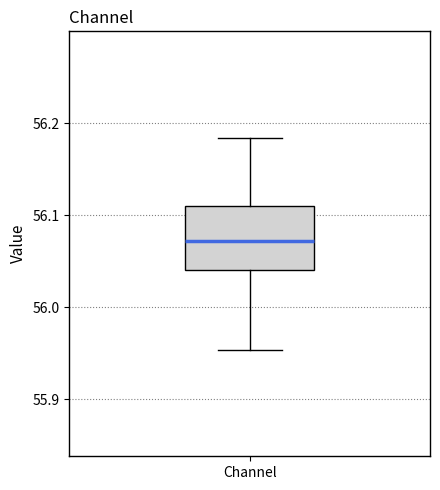

Where is the lower edge of the box for Channel on the y-axis? The values are not printed on the chart, so give them approximately, as read against the axis.

56.04